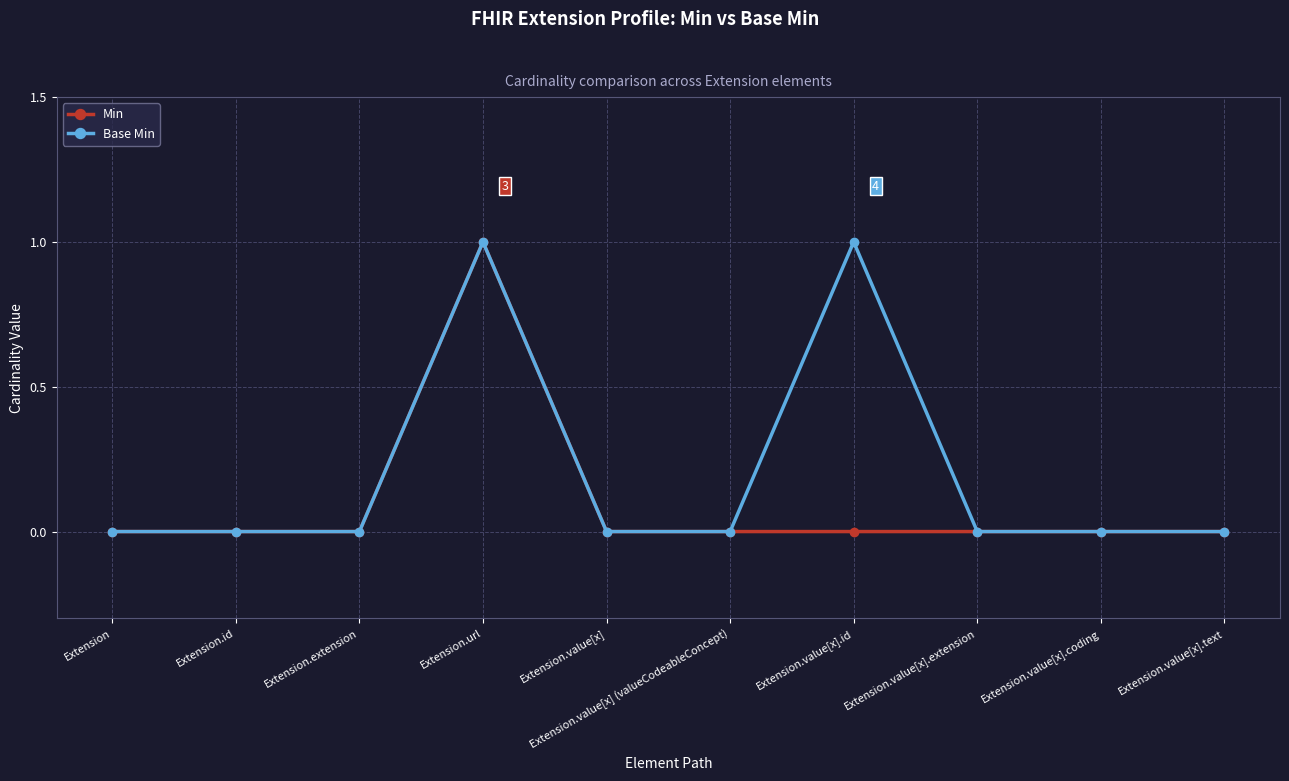

True or false: Min has more than 0 interior local peaks.

True